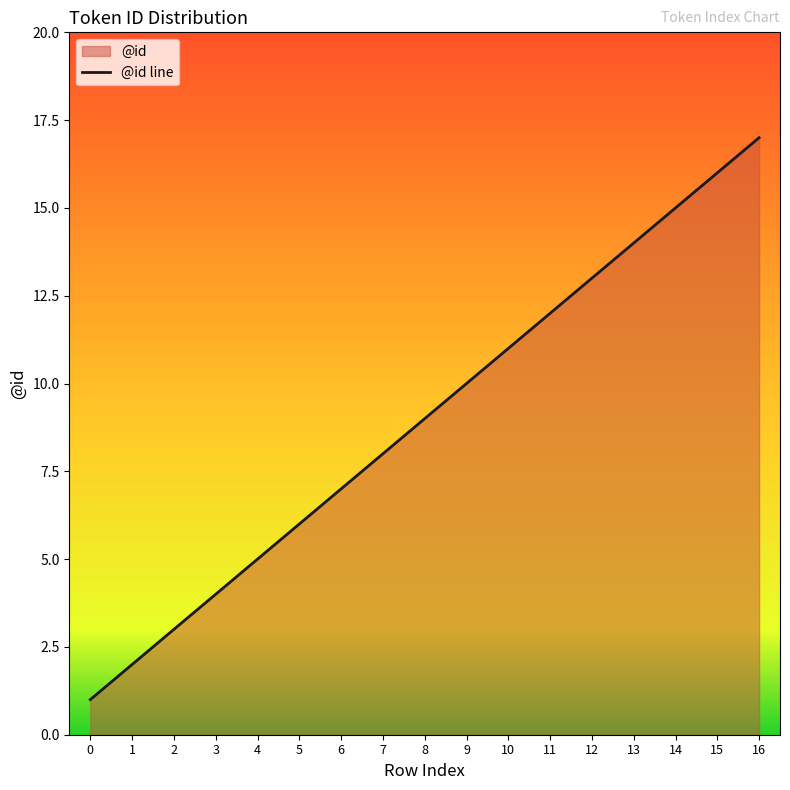

At which label is the value closest to 9?

8